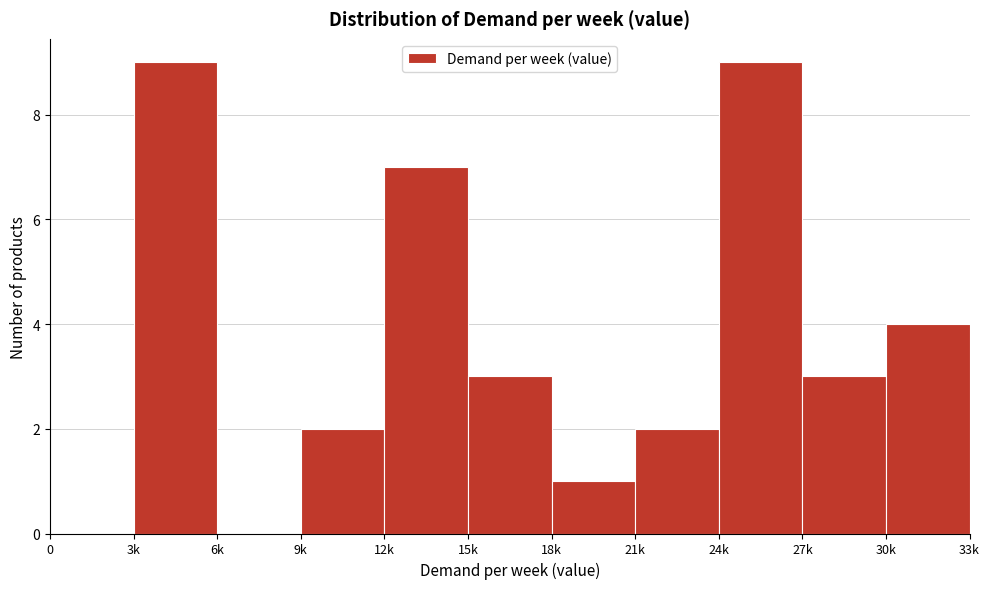

Reading left to right, extract all data points from this chart.

0=0	3k=9	6k=0	9k=2	12k=7	15k=3	18k=1	21k=2	24k=9	27k=3	30k=4